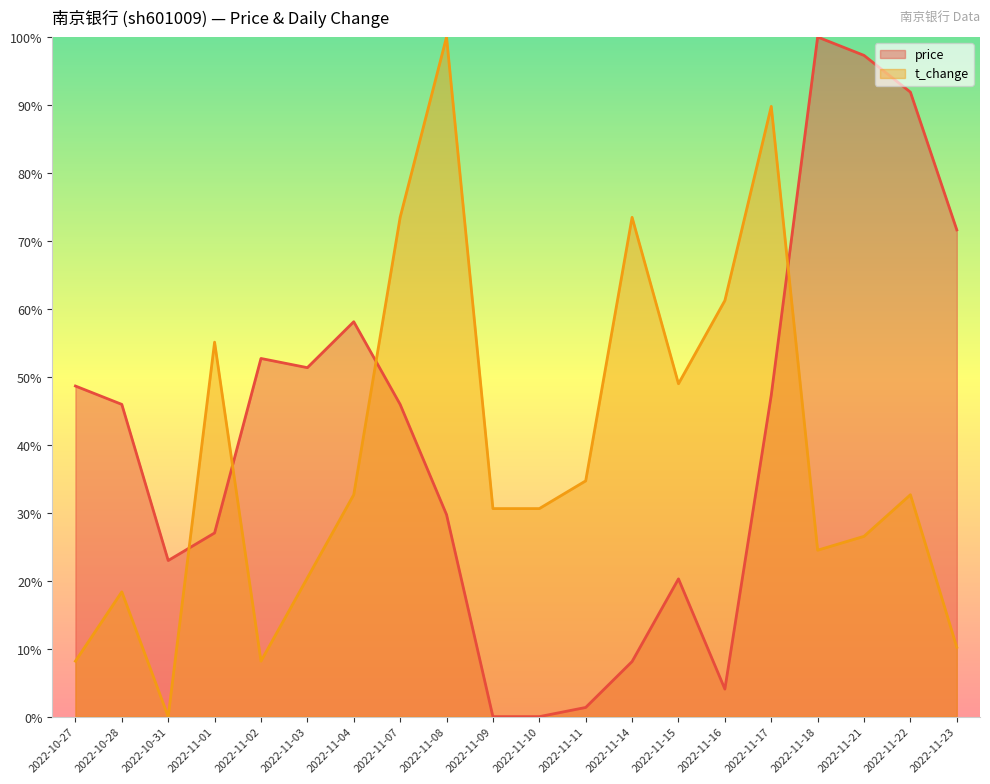

Rank the series at 2022-11-08 from highest to lowest value.

t_change, price